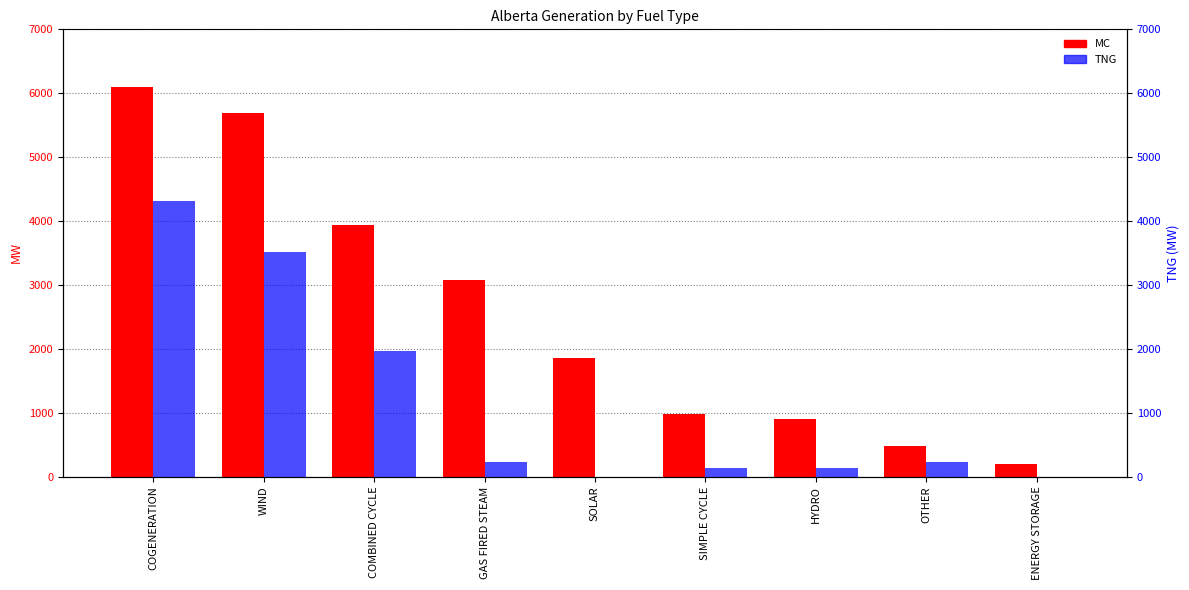

Between SIMPLE CYCLE and COMBINED CYCLE, which is larger?

COMBINED CYCLE